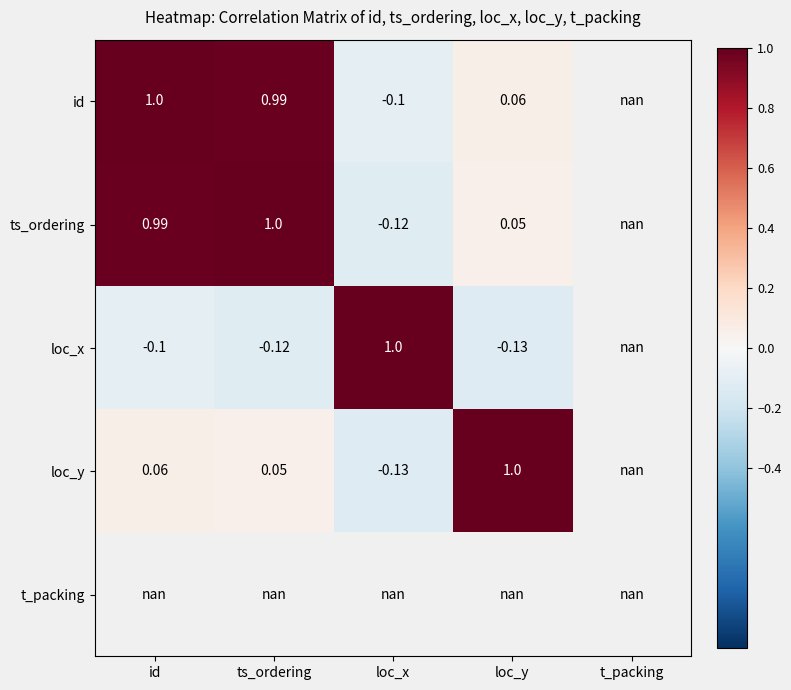

Is the value of ts_ordering at loc_y greater than the value of loc_x at loc_y?

Yes